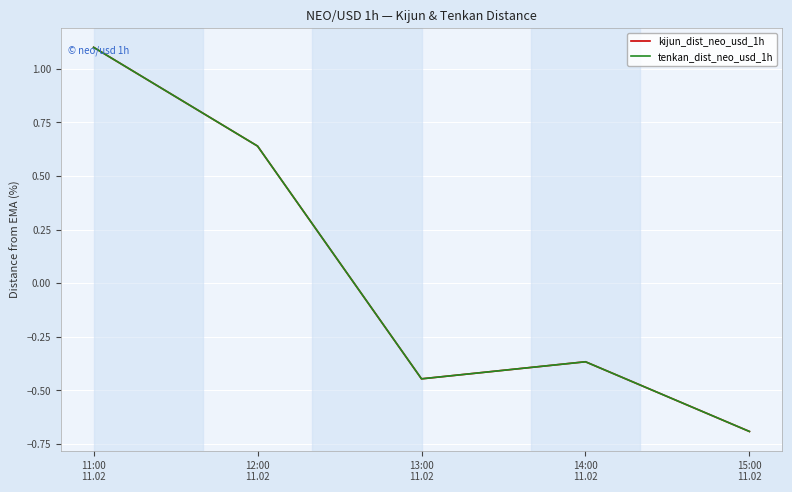

List the series in order of their peak value, lowest first.

kijun_dist_neo_usd_1h, tenkan_dist_neo_usd_1h